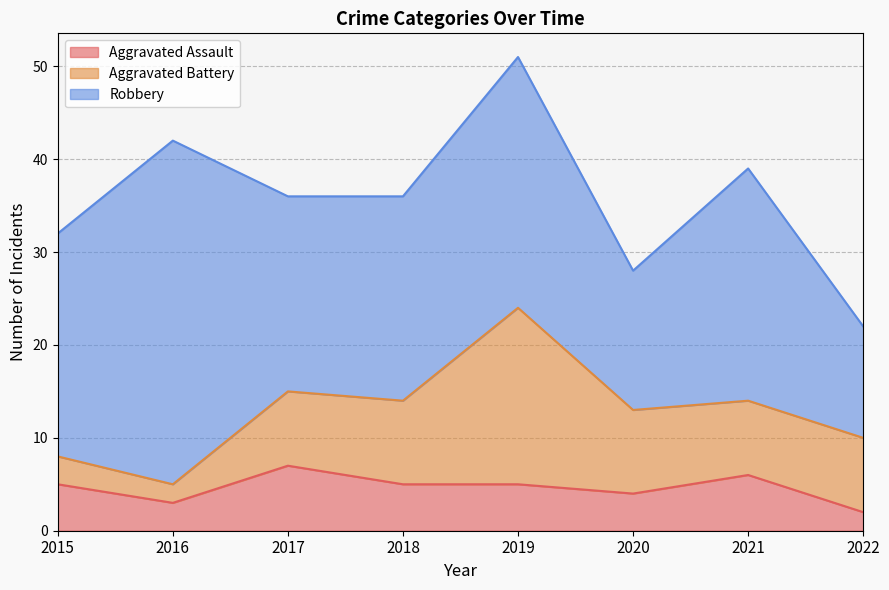

Which series changed the most between 2018 and 2020?

Robbery